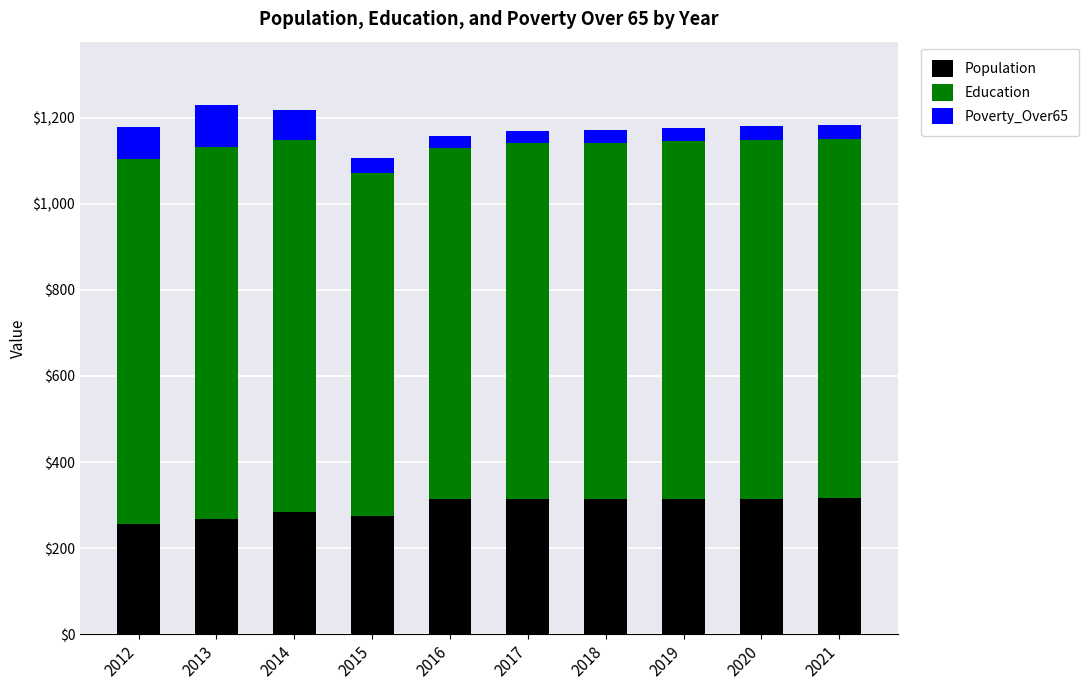

True or false: Population has a value of 448 at 2014.

False